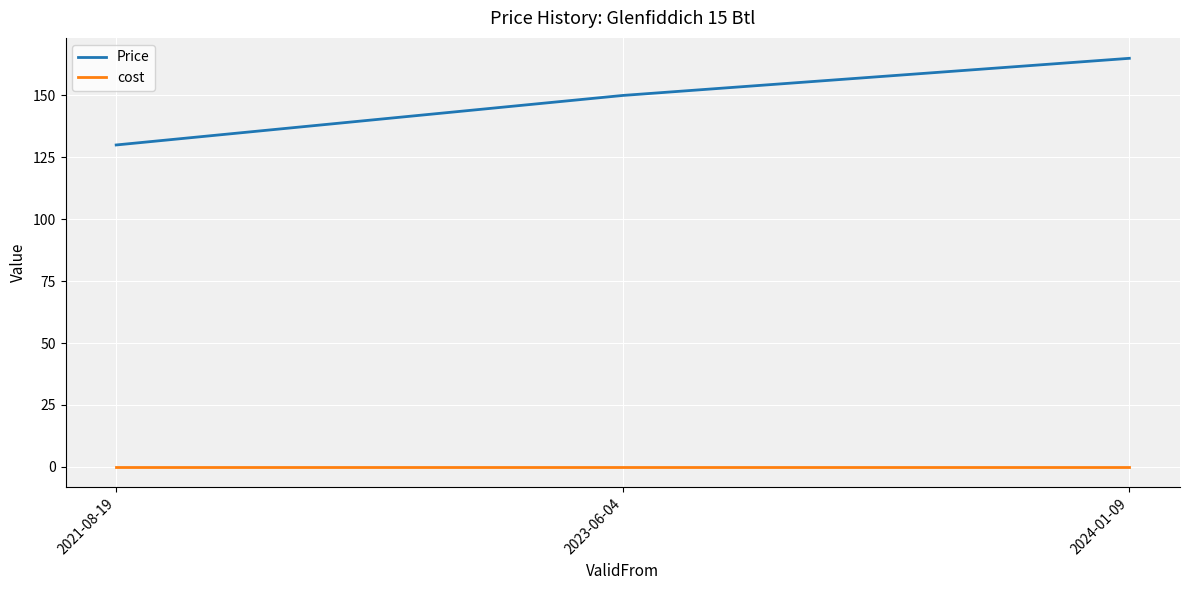

What is the lowest value of the Price series?

130